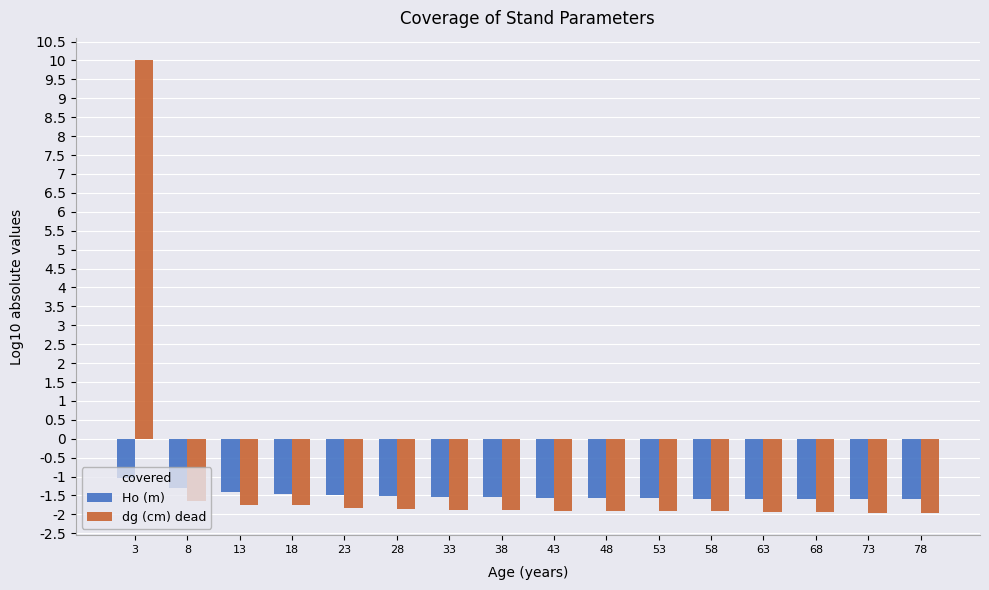

Is it true that dg (cm) dead equals -3.2 at 43?

False